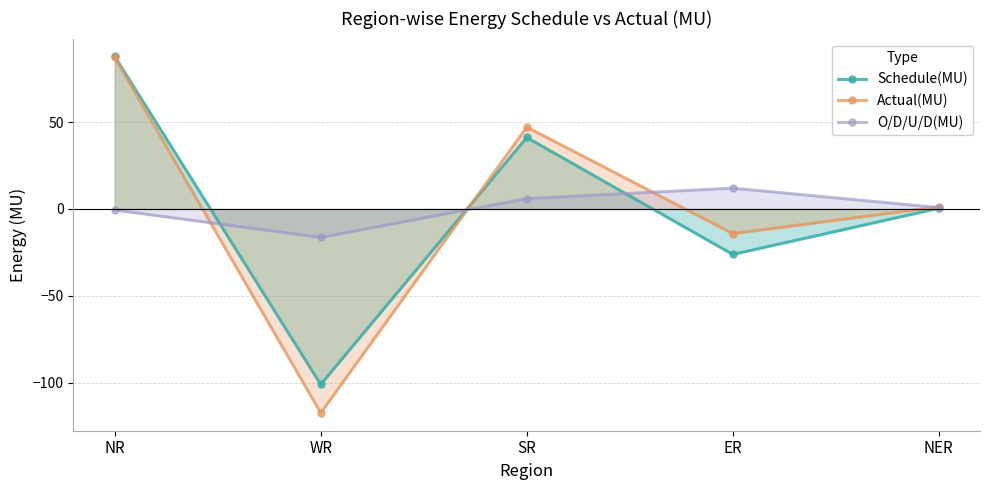

How many interior local valleys does the O/D/U/D(MU) series have?

1